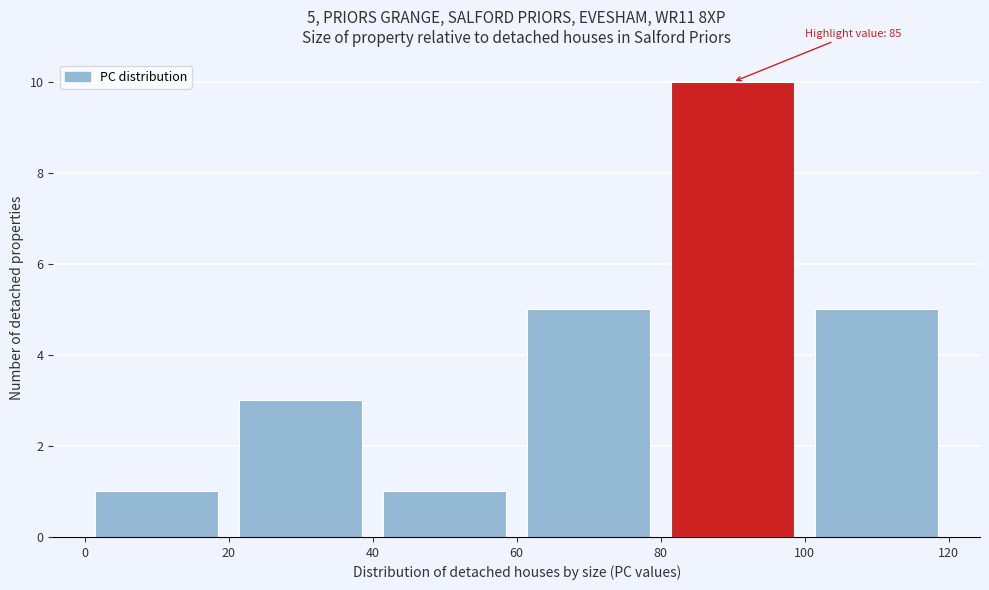

Which range on the x-axis has the tallest bar?

80 to 100